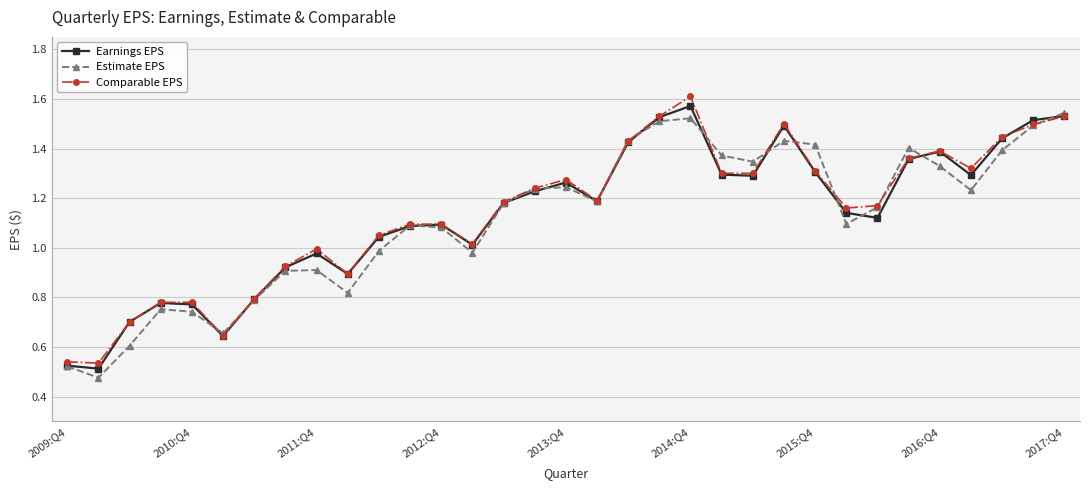

True or false: Earnings EPS has more than 2 points higher than both neighbors.

True